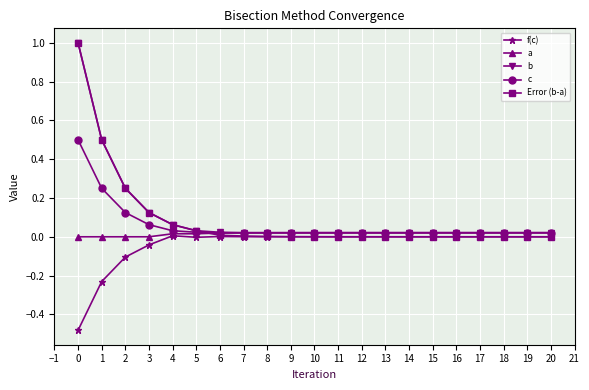

Is the value of f(c) at 19 greater than the value of b at 3?

No